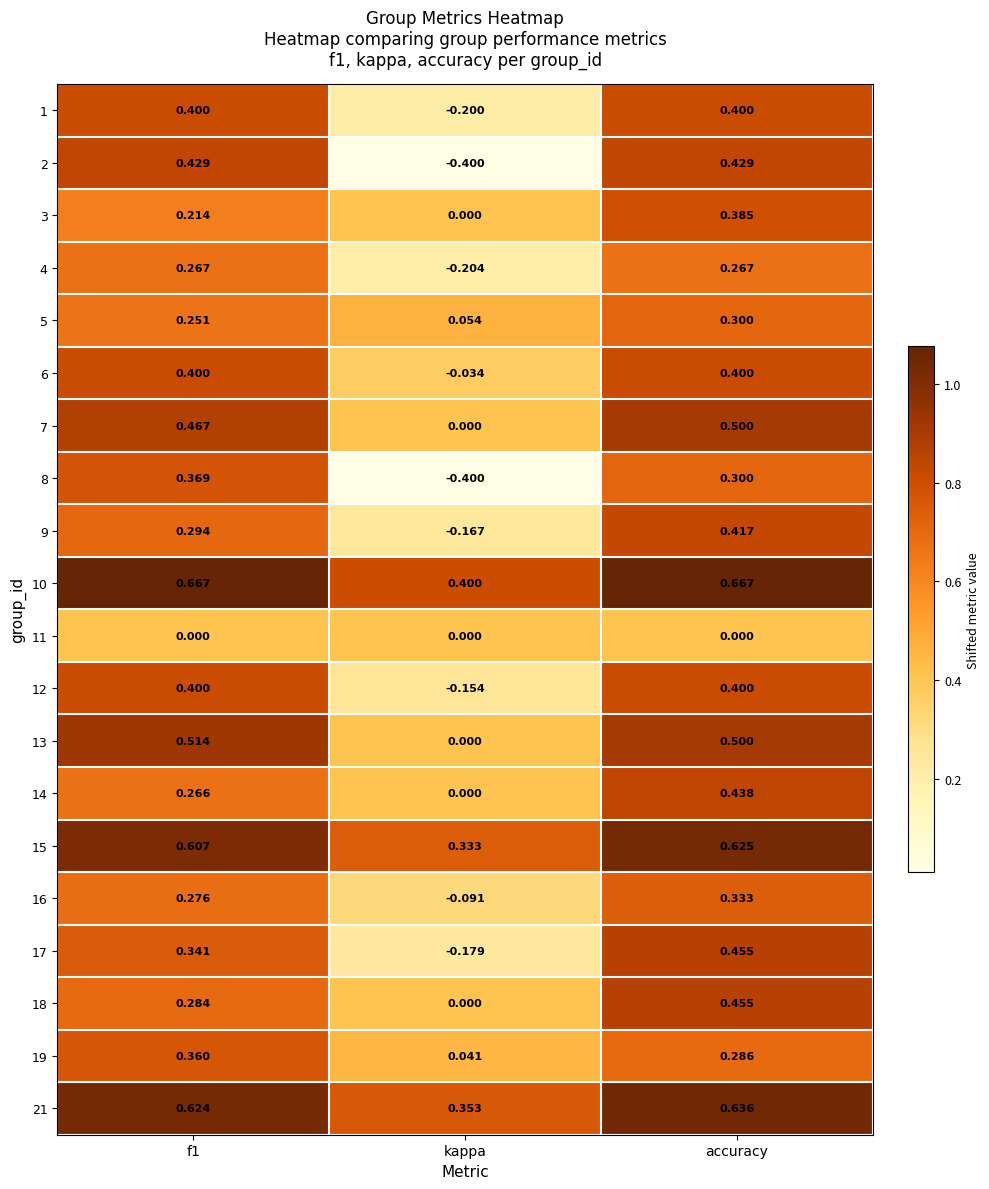

At which label is 6 closest to 0?

kappa